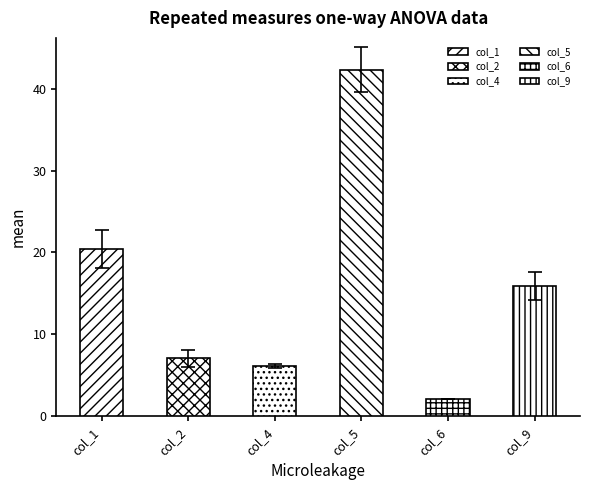

Count the number of data series in this chart.

6